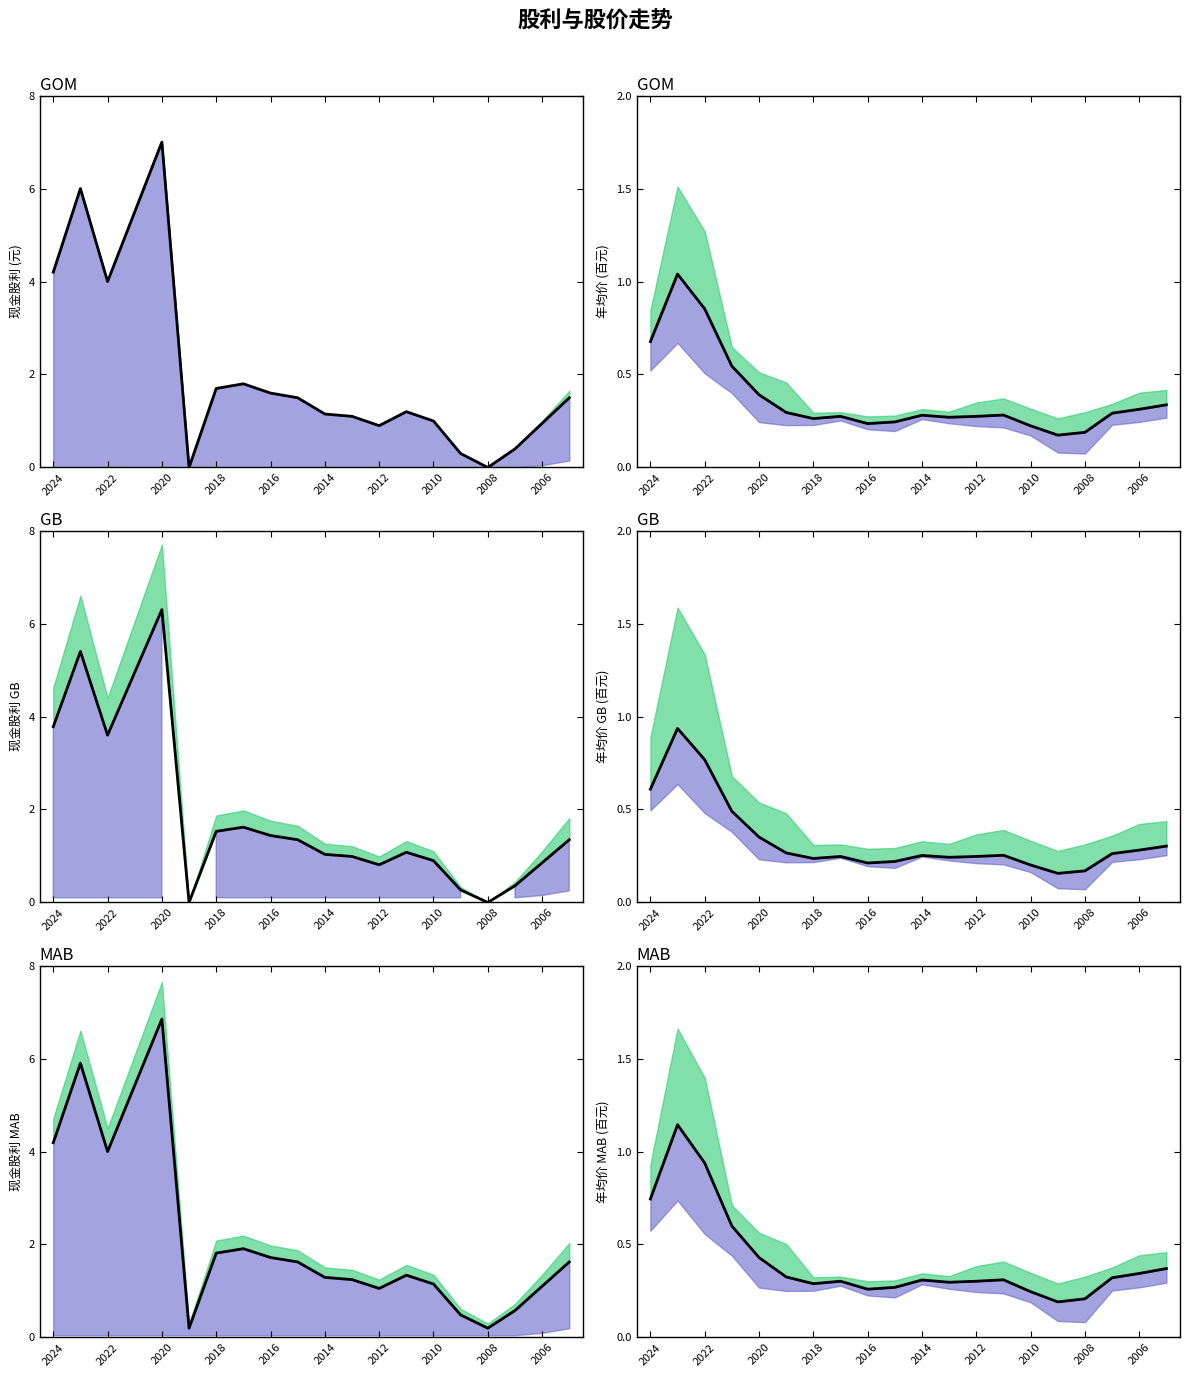

How many times do 年均价_GB and 现金股利_MAB cross each other?

2